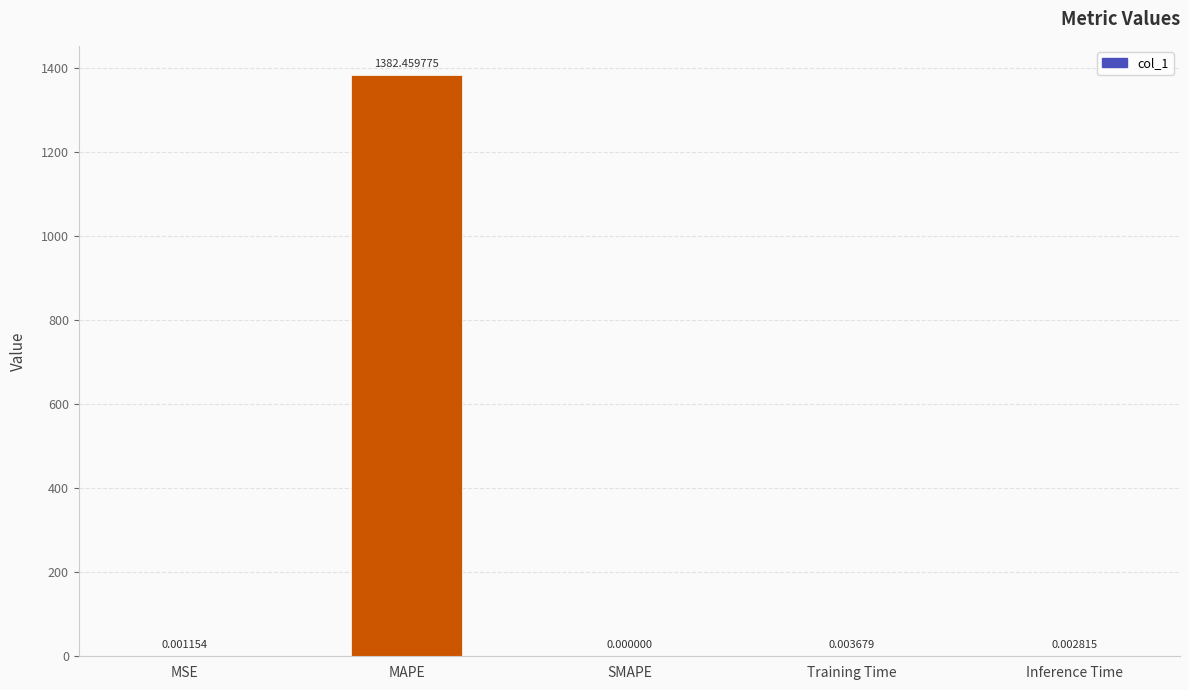

Which has a higher value, Training Time or MSE?

Training Time